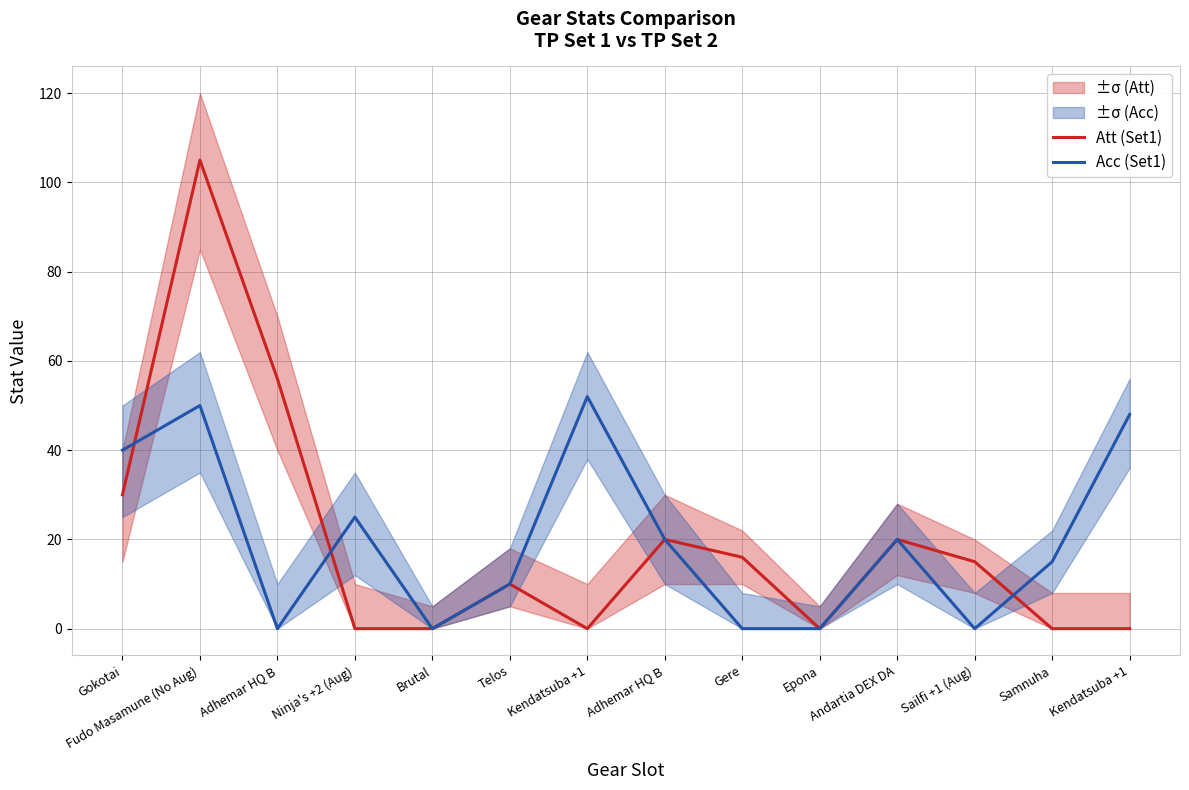

The value of Acc (Set1) at Samnuha is 15. True or false?

True